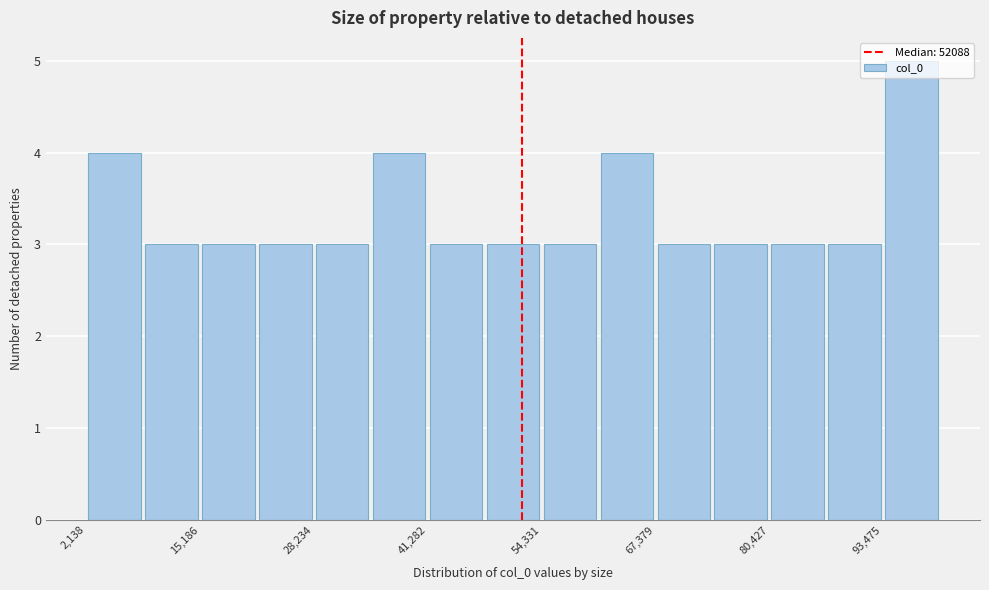

Read against the x-axis, roughly where is the centre of the tallest bar?

96000